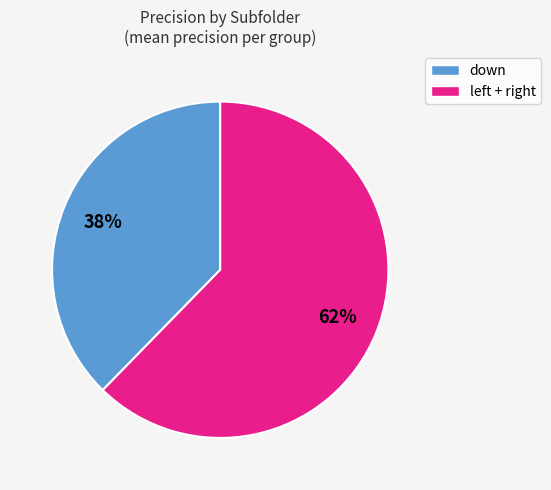

To the nearest percent, what is the average slice percentage?

50%